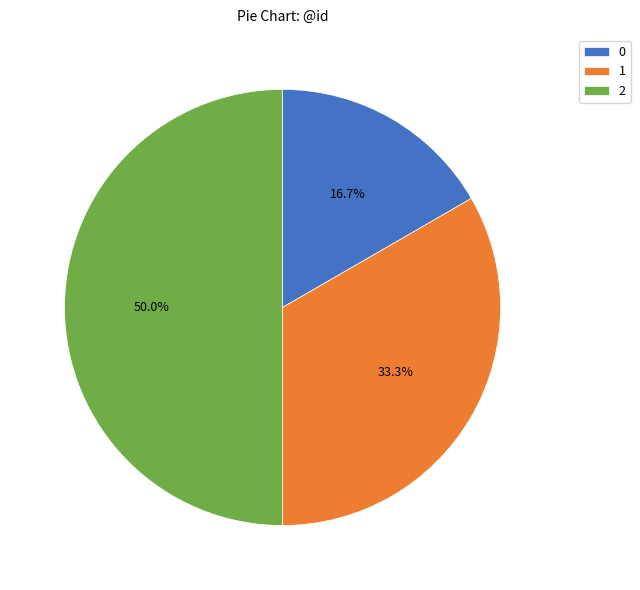

Approximately how many times larger is the value at 0 compared to 2?

0.3